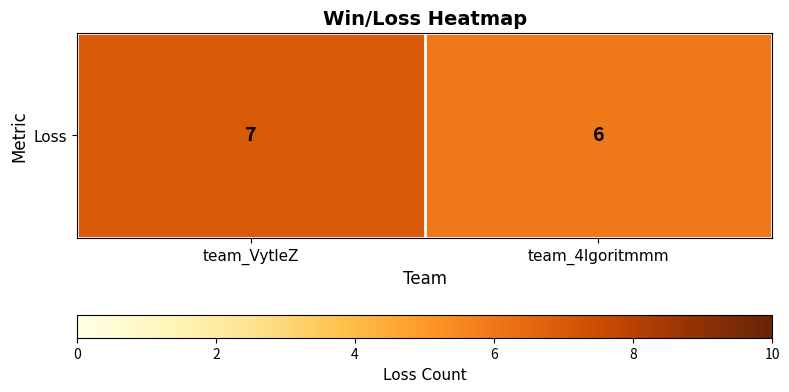

True or false: the data shows 9 at team_4lgoritmmm.

False